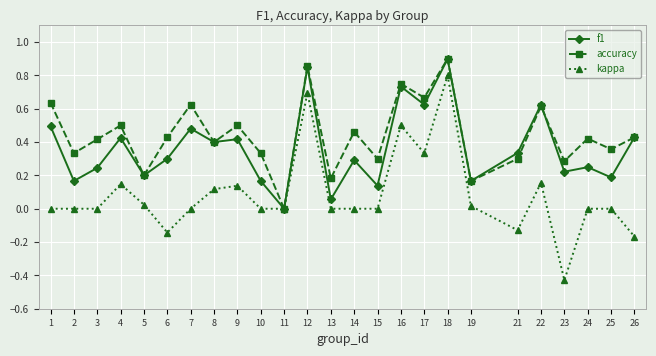

At which label does accuracy reach its minimum?

11